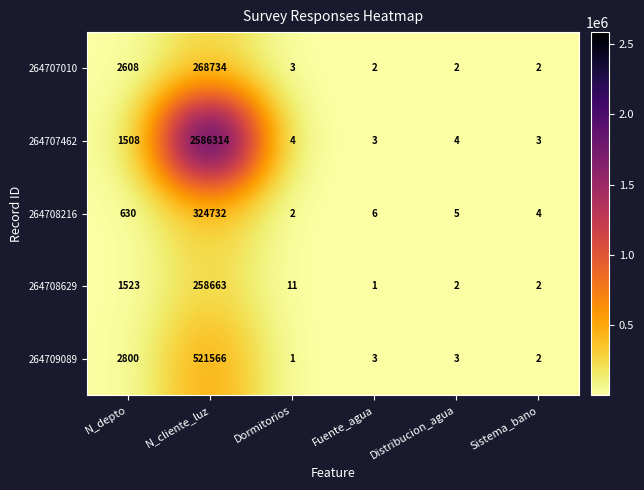

Where is 264707010 nearest to the value 134368?

N_depto